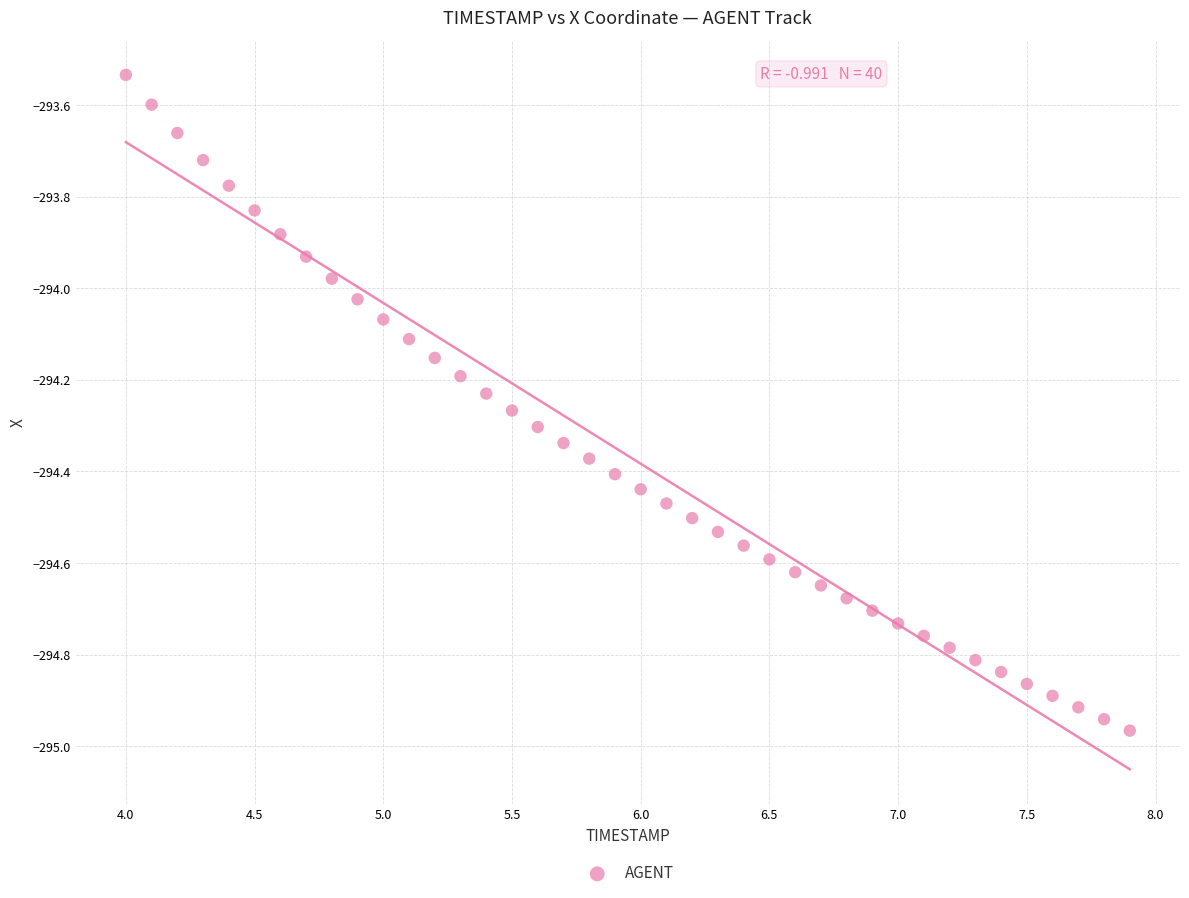

What is the range of X values (max minus min)?

3.9